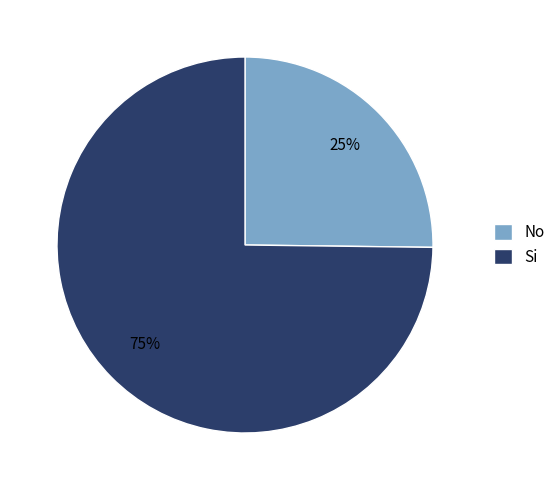

How many segments does this pie chart have?

2